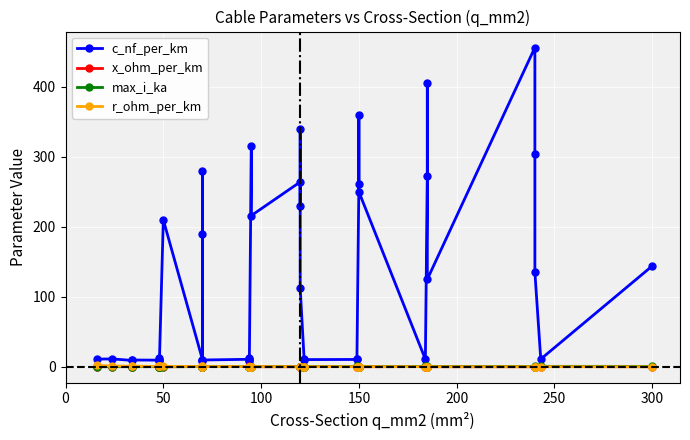

True or false: r_ohm_per_km and max_i_ka intersect in this chart.

True